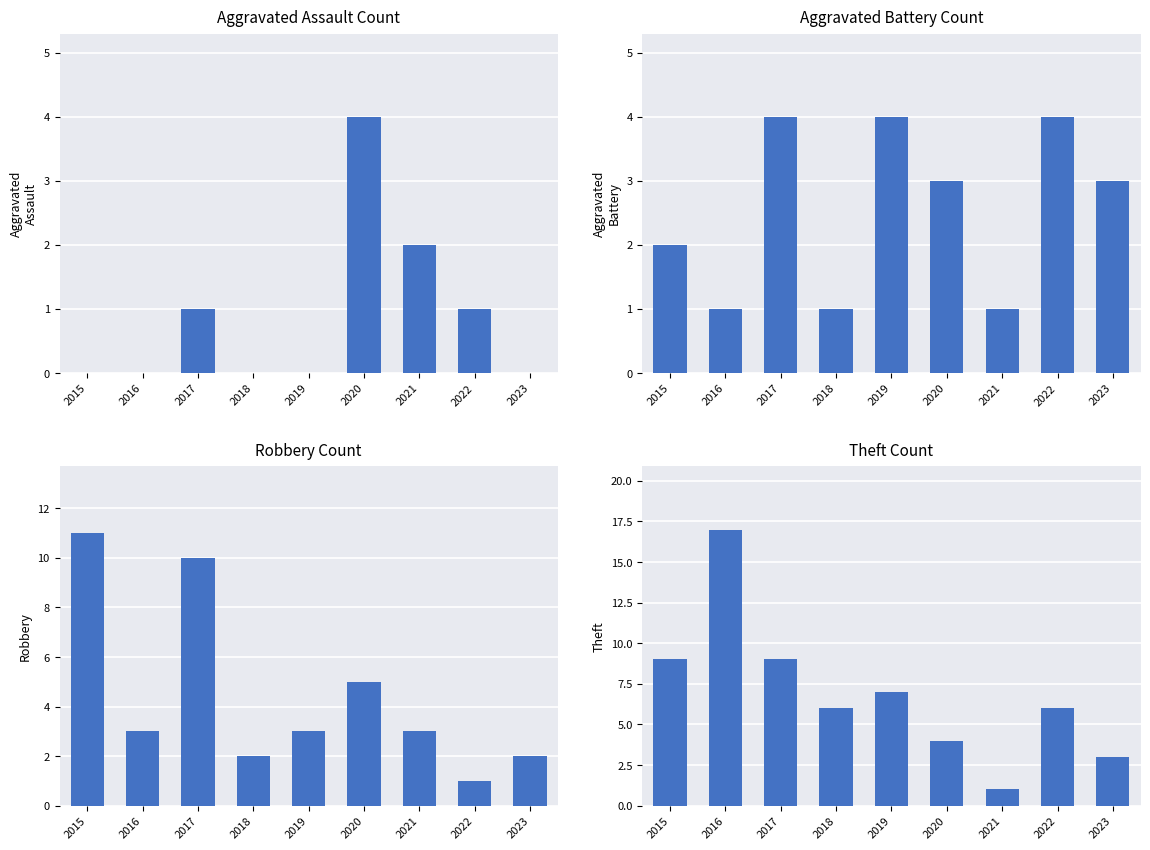

What is the sum of all Robbery values?

40